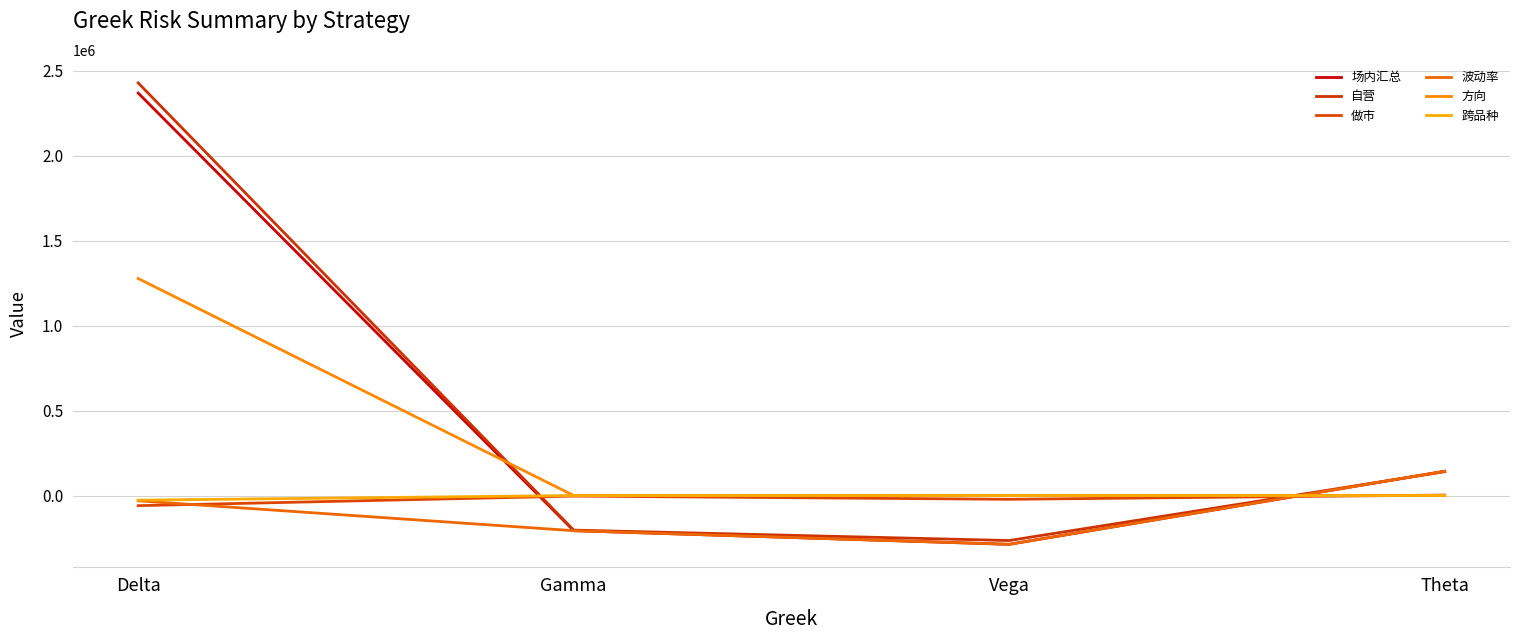

How many distinct data groups are displayed?

6